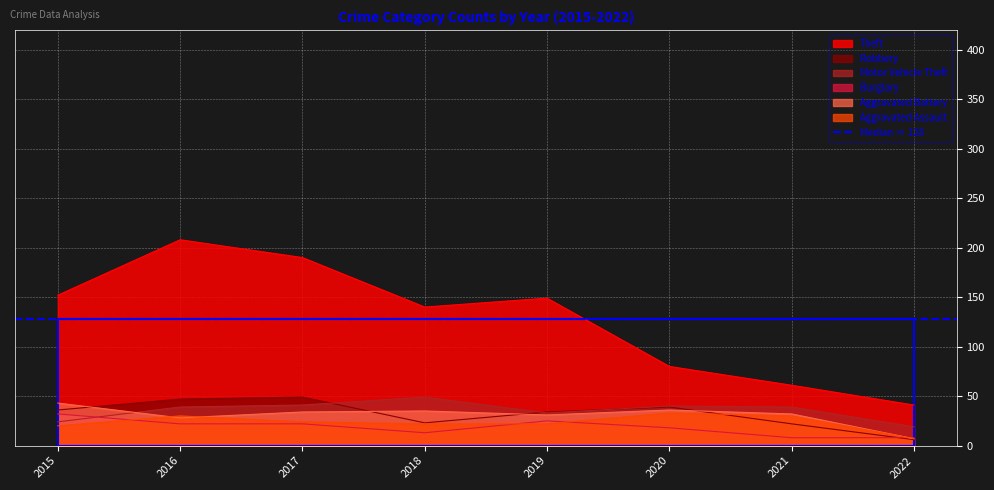

Between 2015 and 2021, which series saw the biggest shift?

Theft